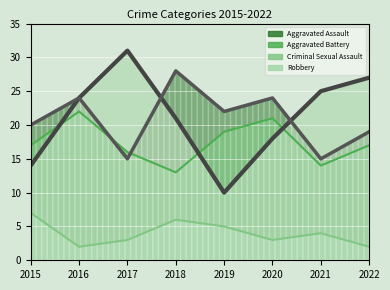

Which series has the largest range (max minus min)?

Robbery